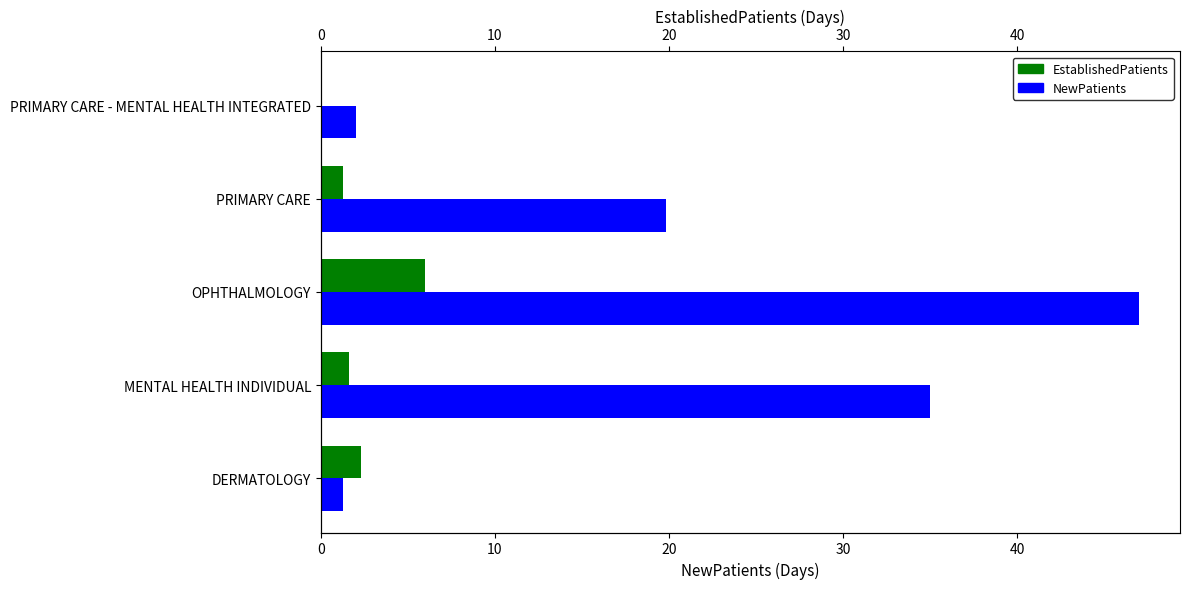

How many values in the NewPatients series exceed 19?

3